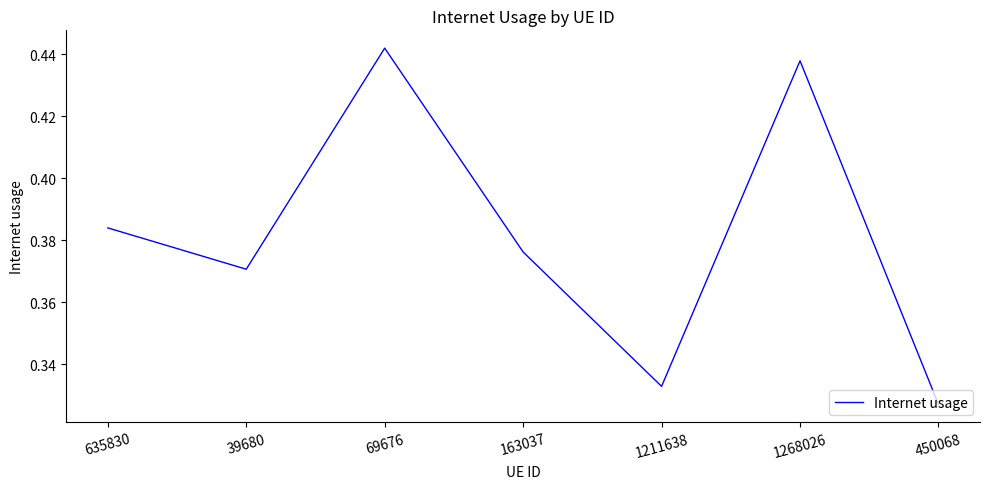

Does the chart display data point markers on the line(s)?

No